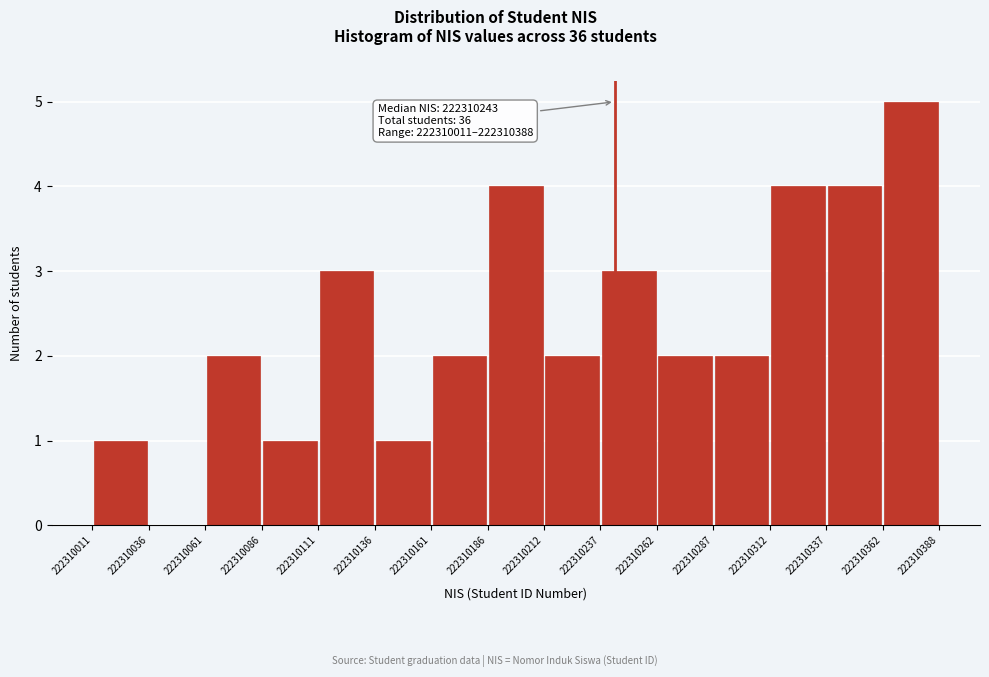

Over which range of the x-axis is the bar tallest?

222310362 to 222310388